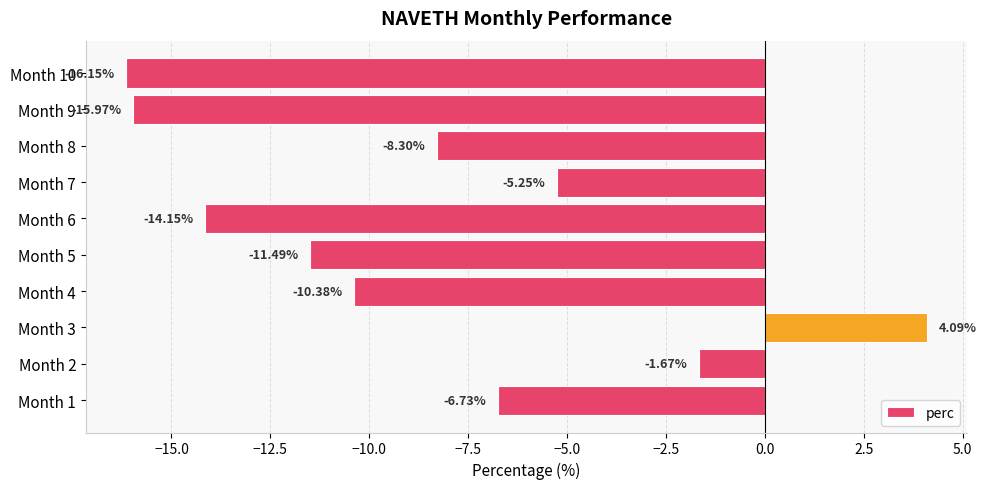

What is the sum of the values at Month 1 and Month 5?

-18.2